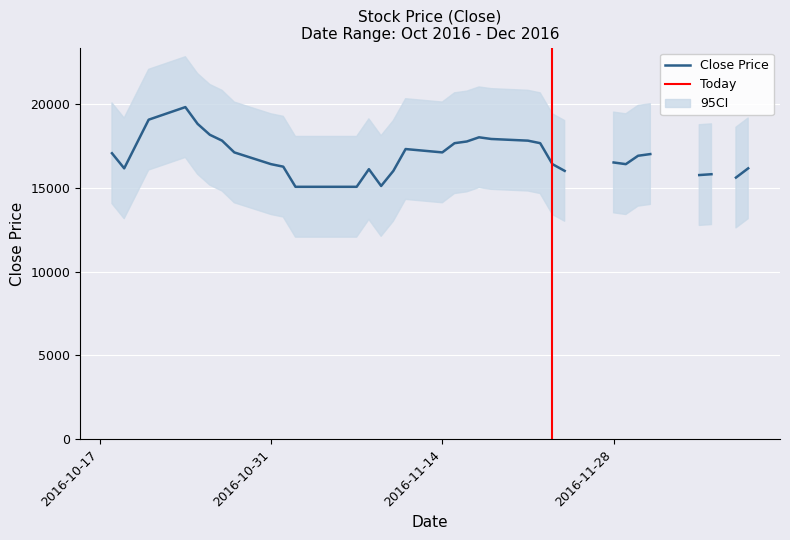

Where is Close_upper nearest to the value 11400?

2016-11-02